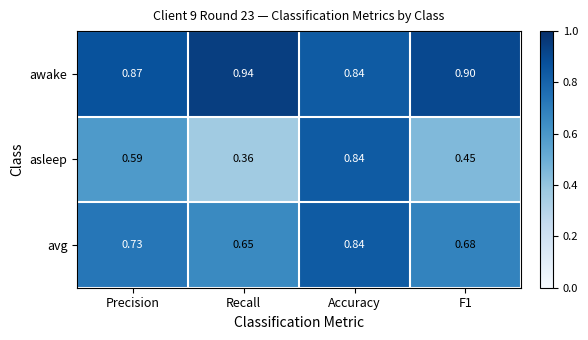

At how many categories does at least one series exceed 0?

4